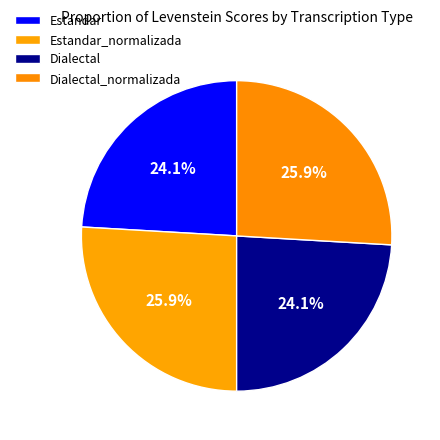

Does Estandar_normalizada account for over 50% of the chart?

No